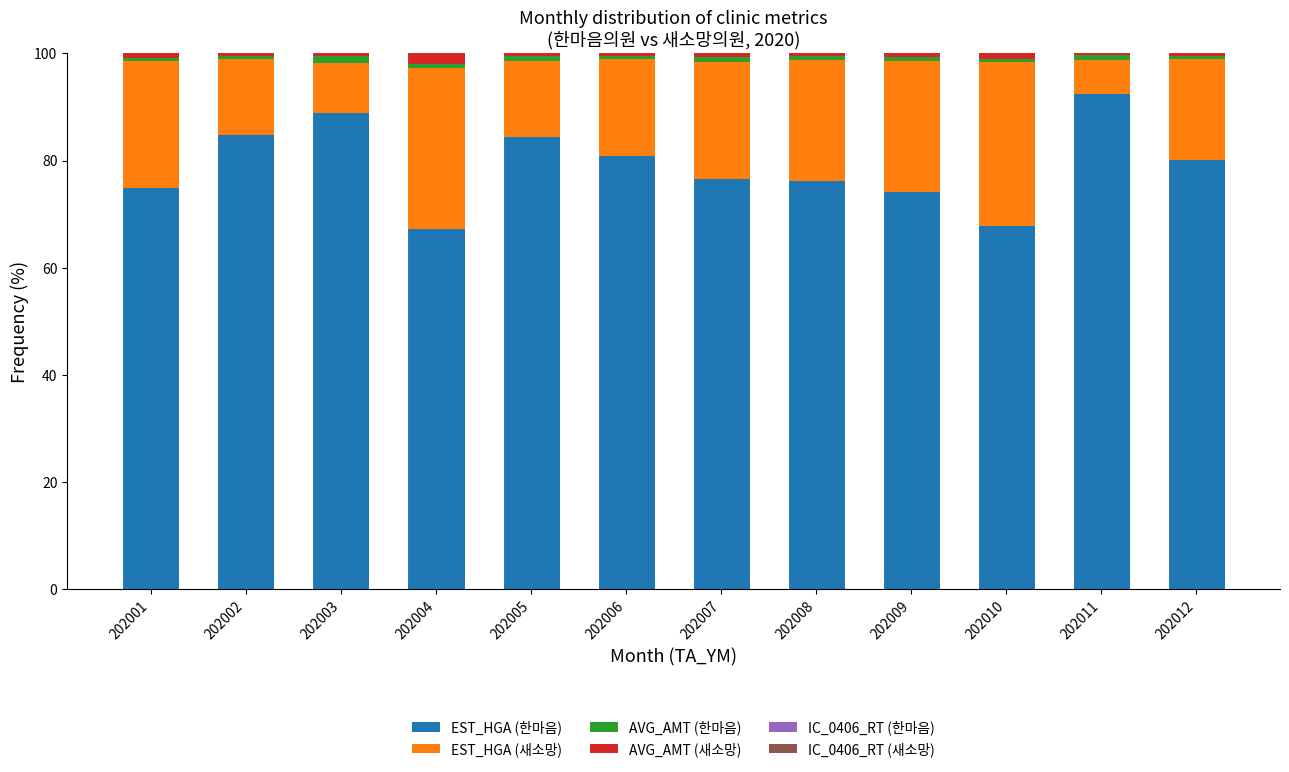

How many data points does each series have?

12